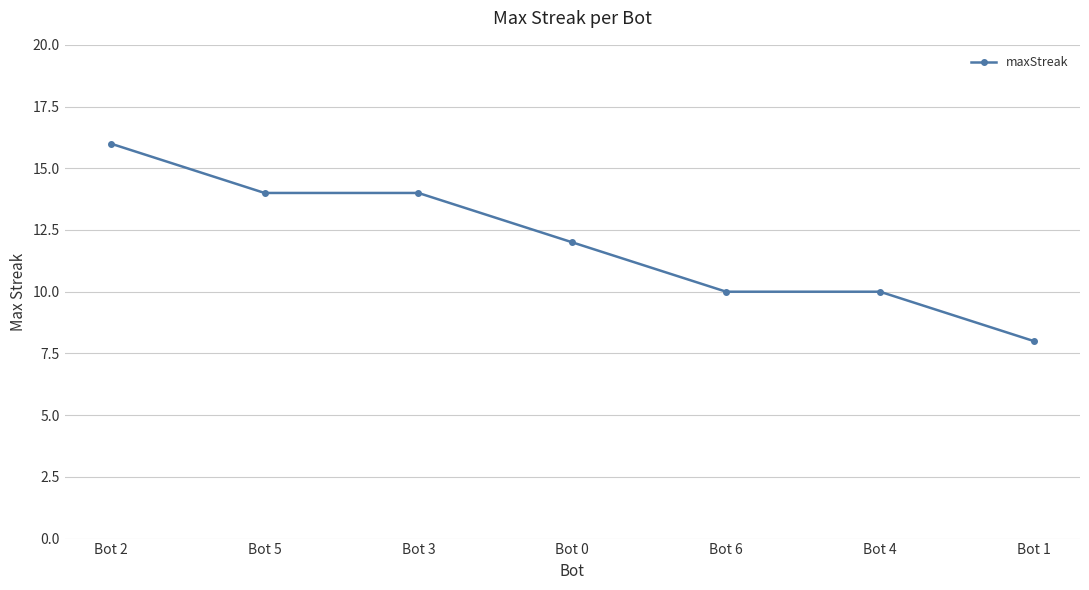

Count the values in the range 10 to 14.

5